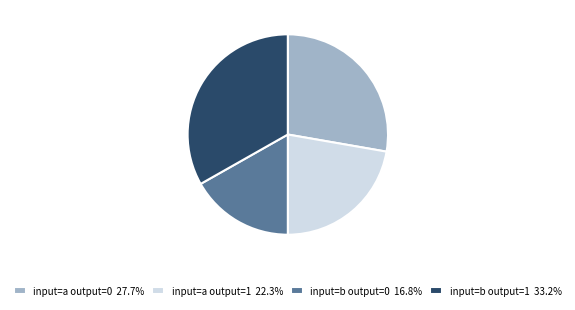

What is the ratio of the value at input=b output=1 33.2% to the value at input=b output=0 16.8%?

2.0